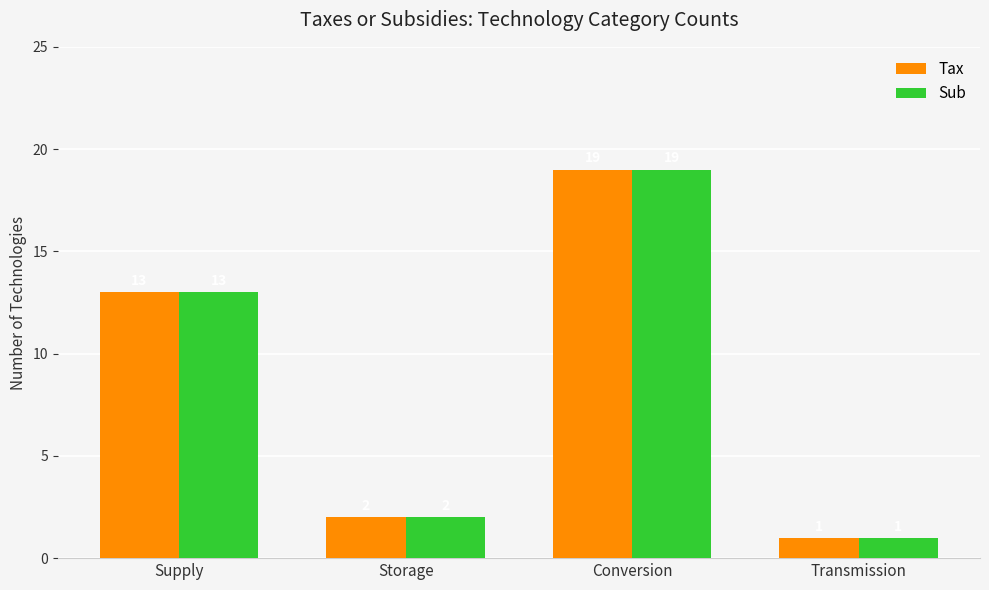

What is the difference between the maximum and minimum values in the Sub series?

18